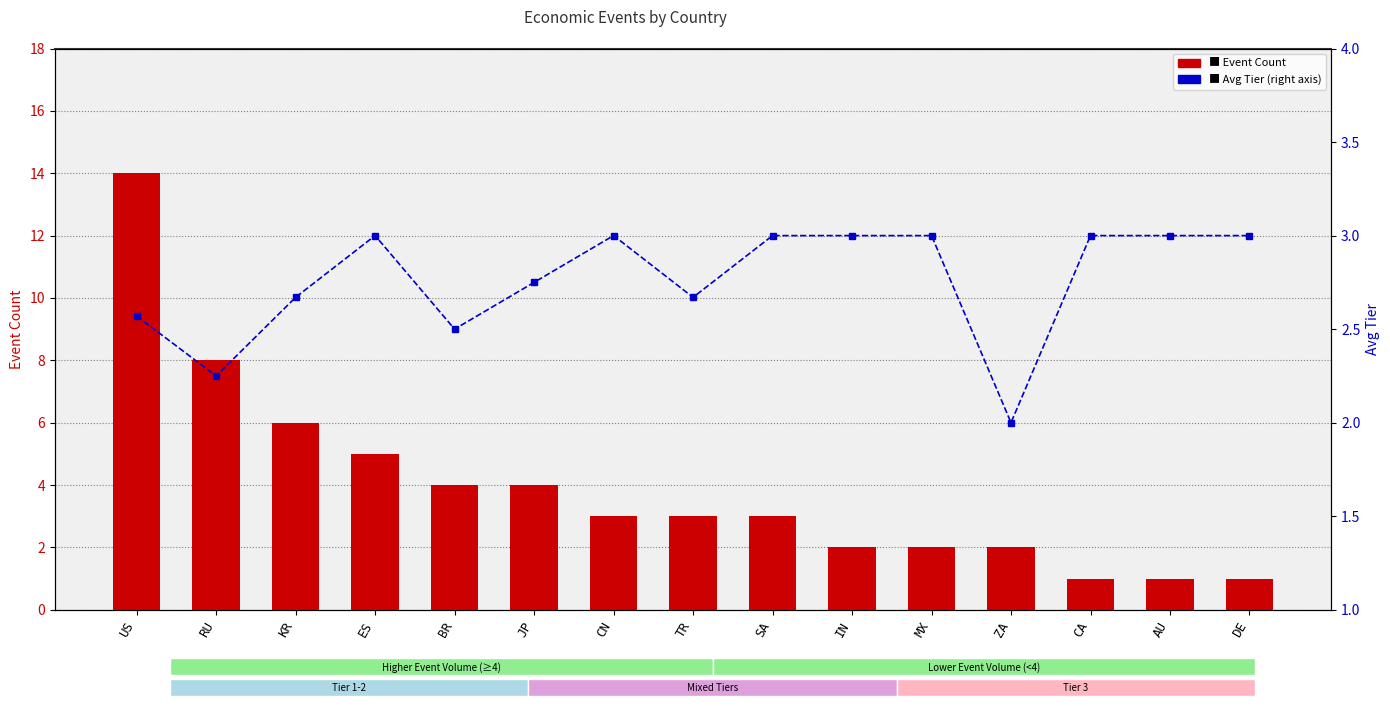

True or false: Avg Tier has a value of 3.0 at ES.

True